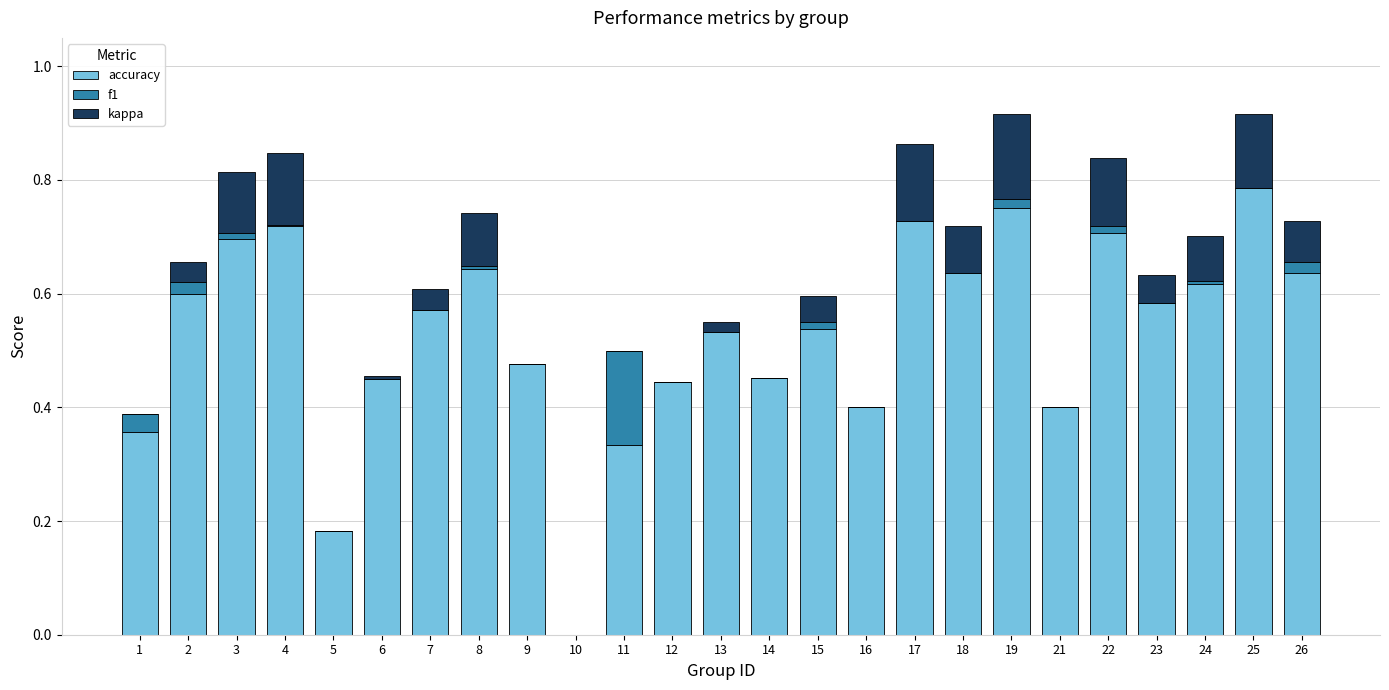

The accuracy series shows 0.8 at 14. True or false?

False